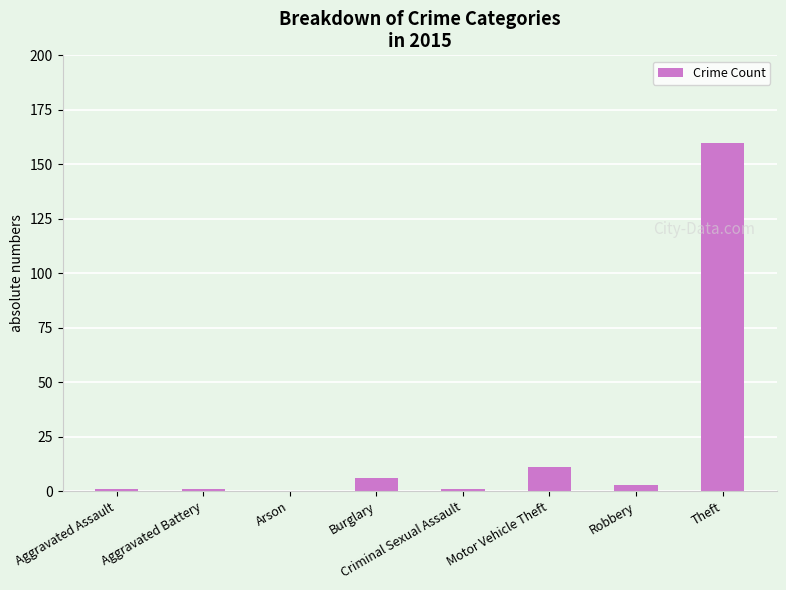

Is it true that the value at Arson is 0?

True